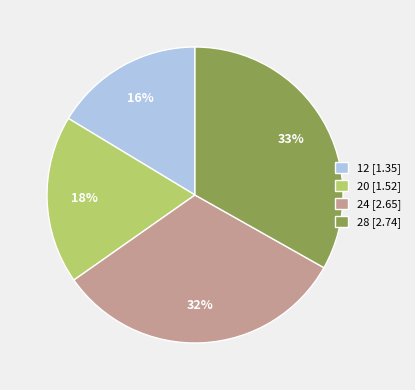

Is there any slice that represents more than half of the pie?

No